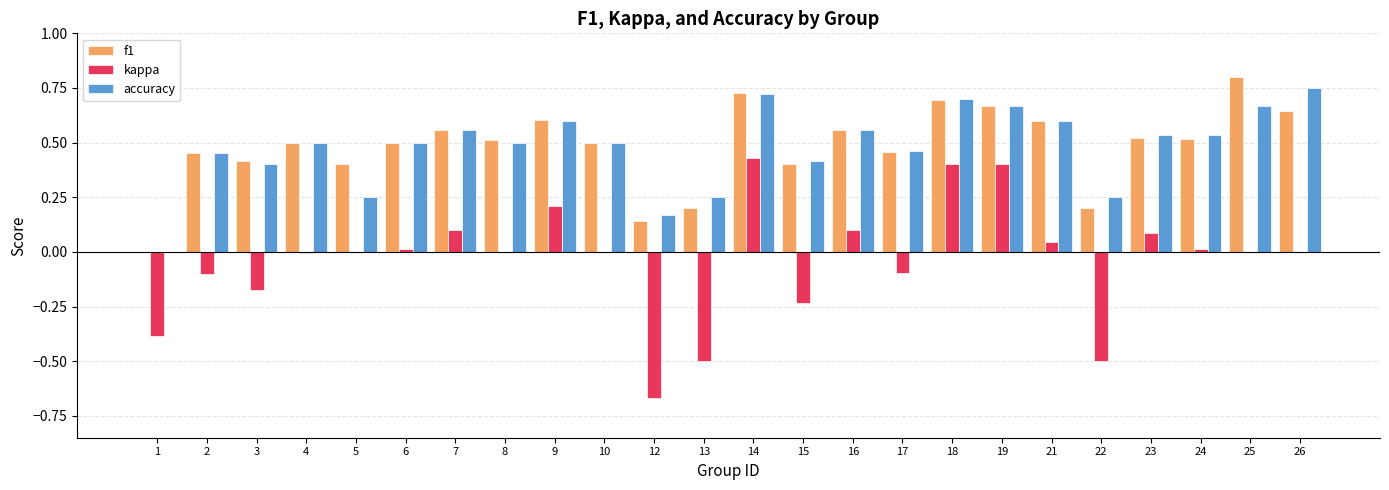

At which category does the chart reach its peak across all series?

25